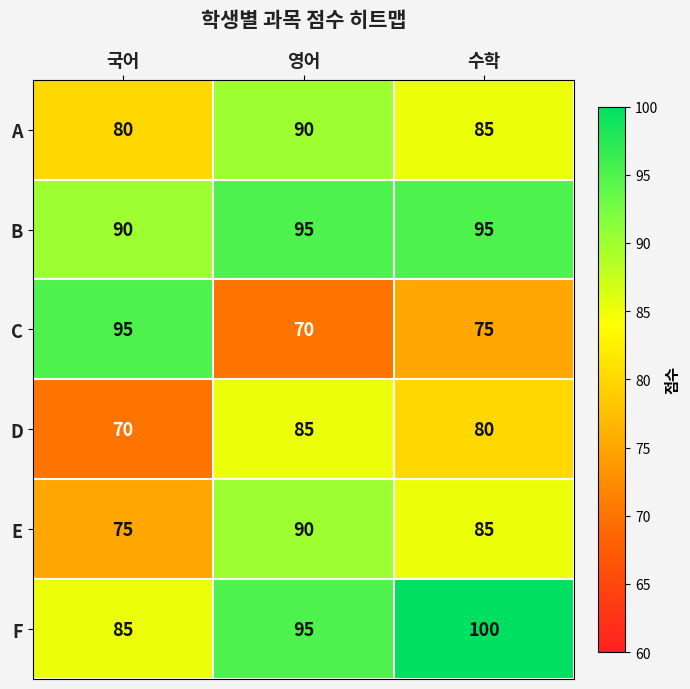

Which series has the largest range (max minus min)?

C